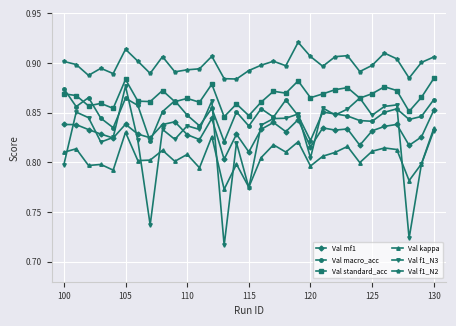

True or false: Val kappa and Val standard_acc cross at least once.

False